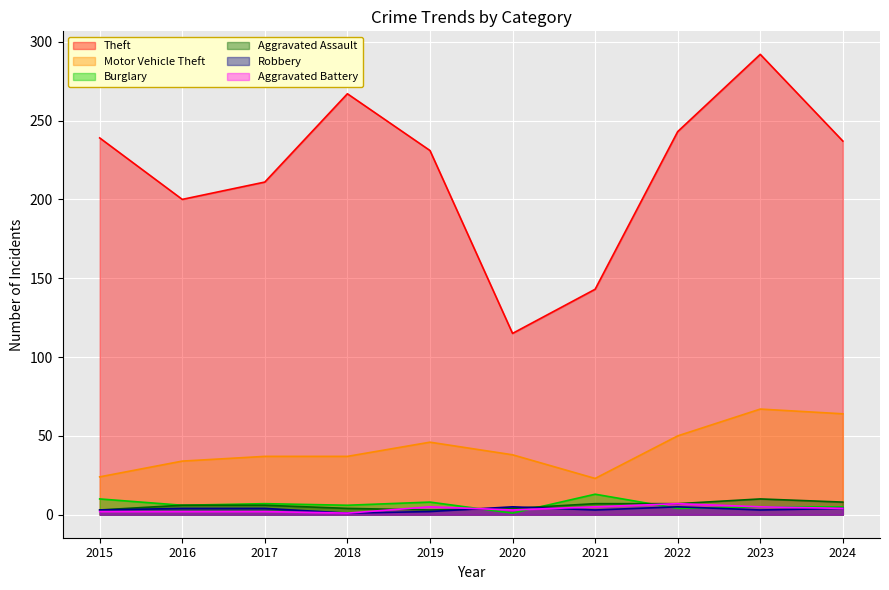

Rank the series by their maximum value, from lowest to highest.

Robbery, Aggravated Battery, Aggravated Assault, Burglary, Motor Vehicle Theft, Theft